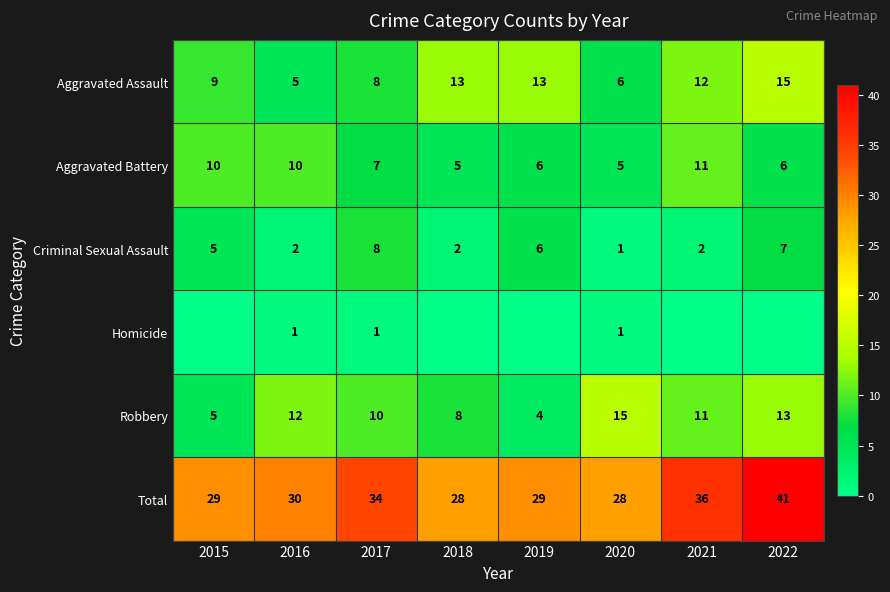

How many categories are shown in the chart?

8